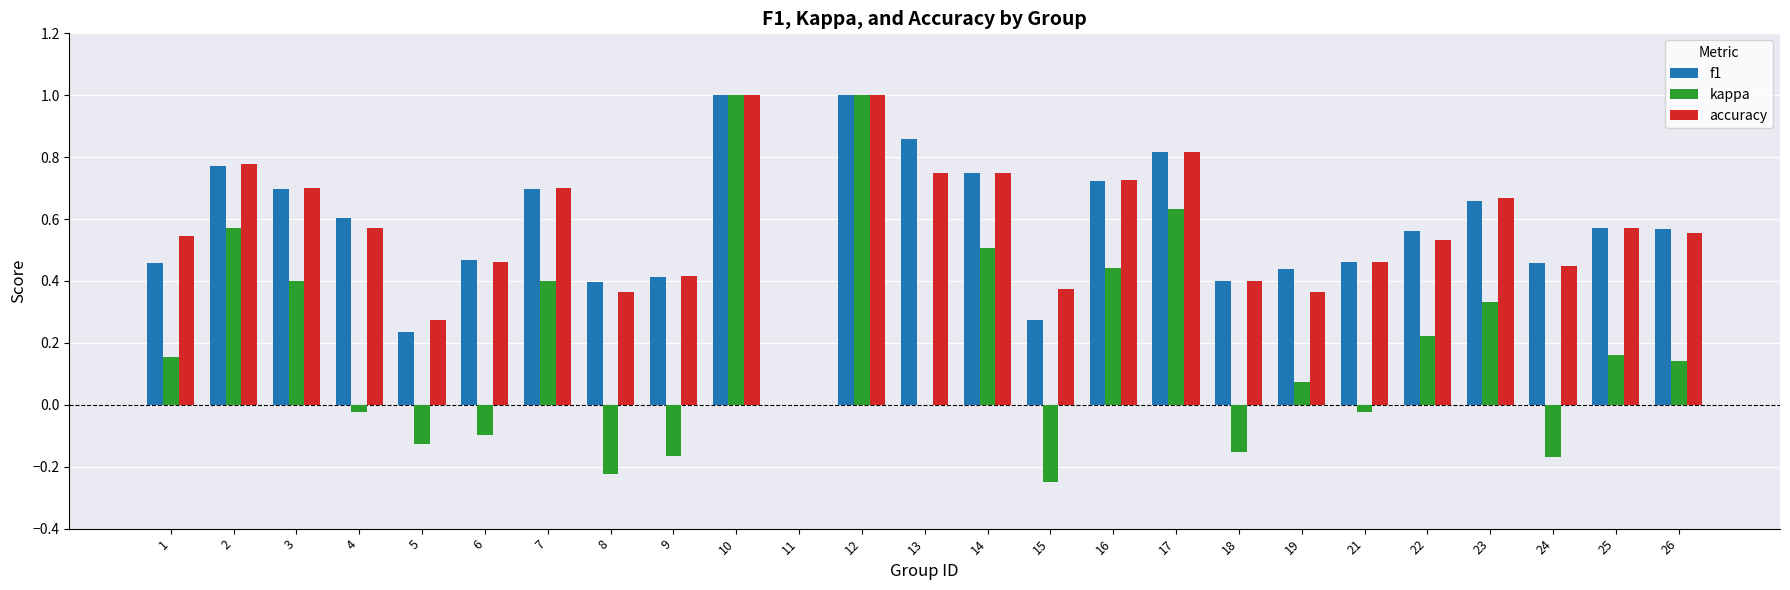

What is the sum of all kappa values?

4.8